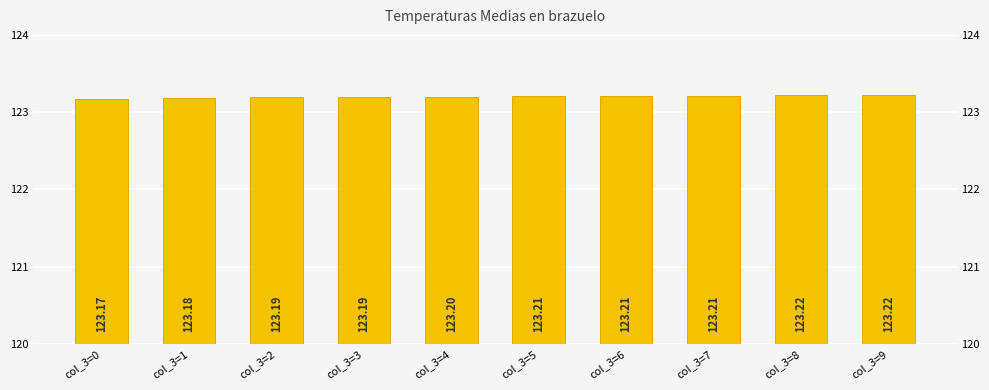

Rank the categories by value from highest to lowest.

col_3=8, col_3=9, col_3=5, col_3=6, col_3=7, col_3=4, col_3=2, col_3=3, col_3=1, col_3=0